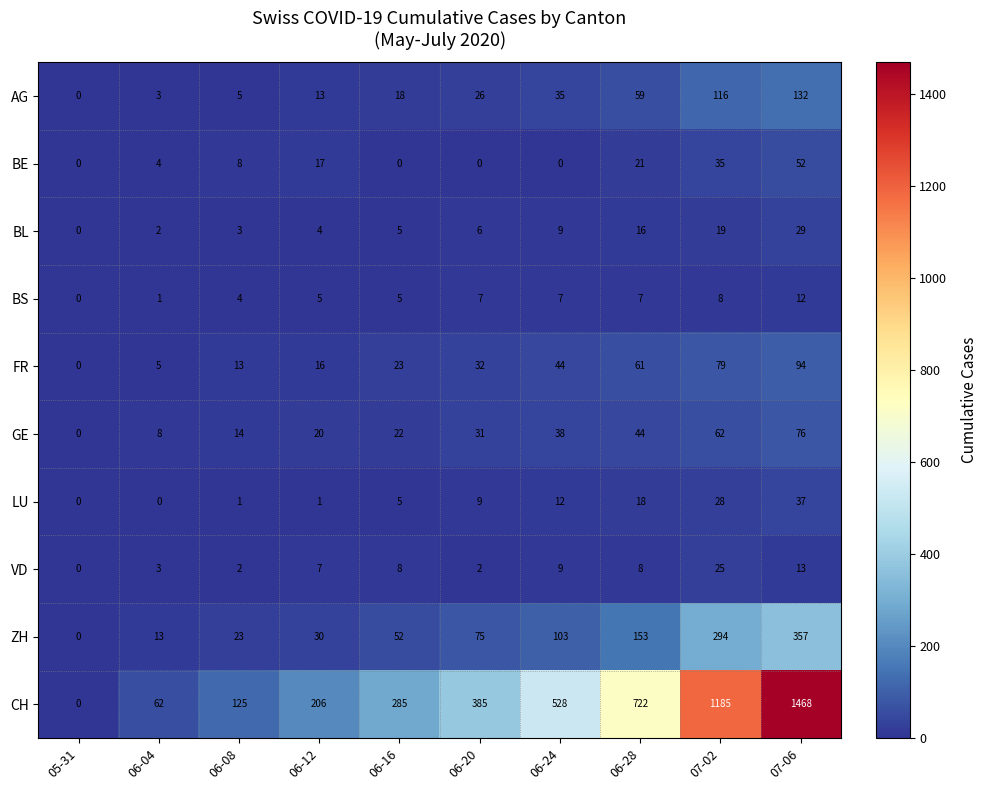

What is the total value across all series at 06-04?

101